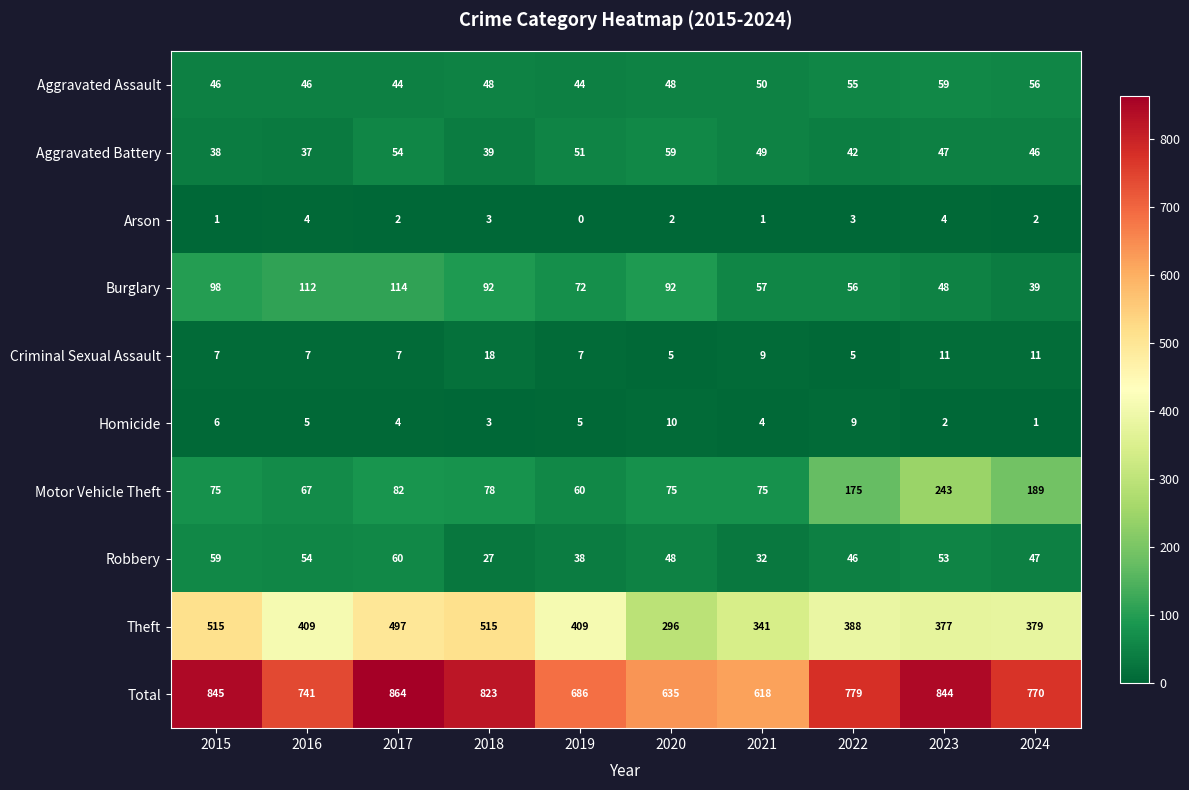

What is the average value of the Theft series?

413